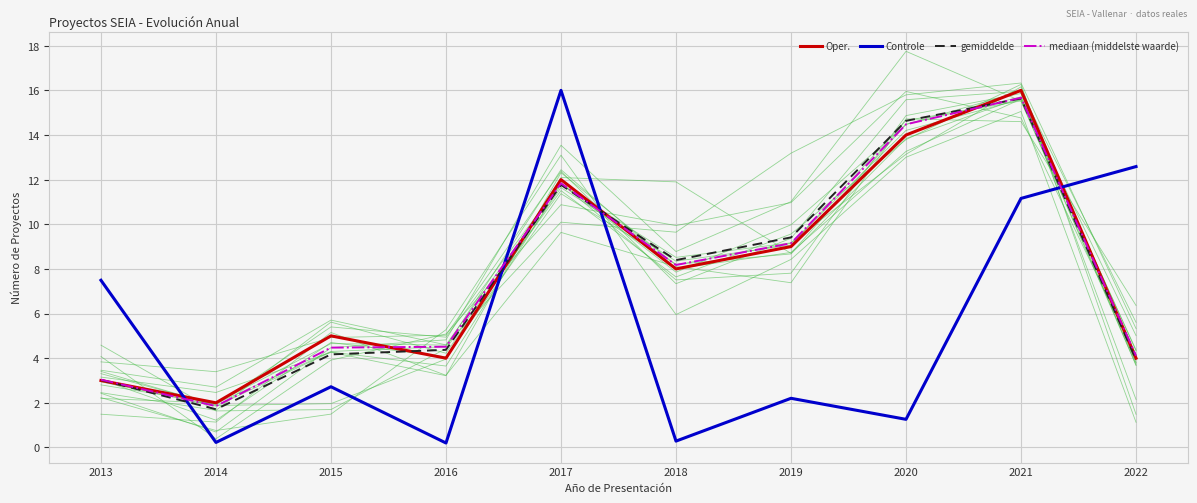

What is the sum of the mediaan (middelste waarde) values at 2013 and 2020?

17.5